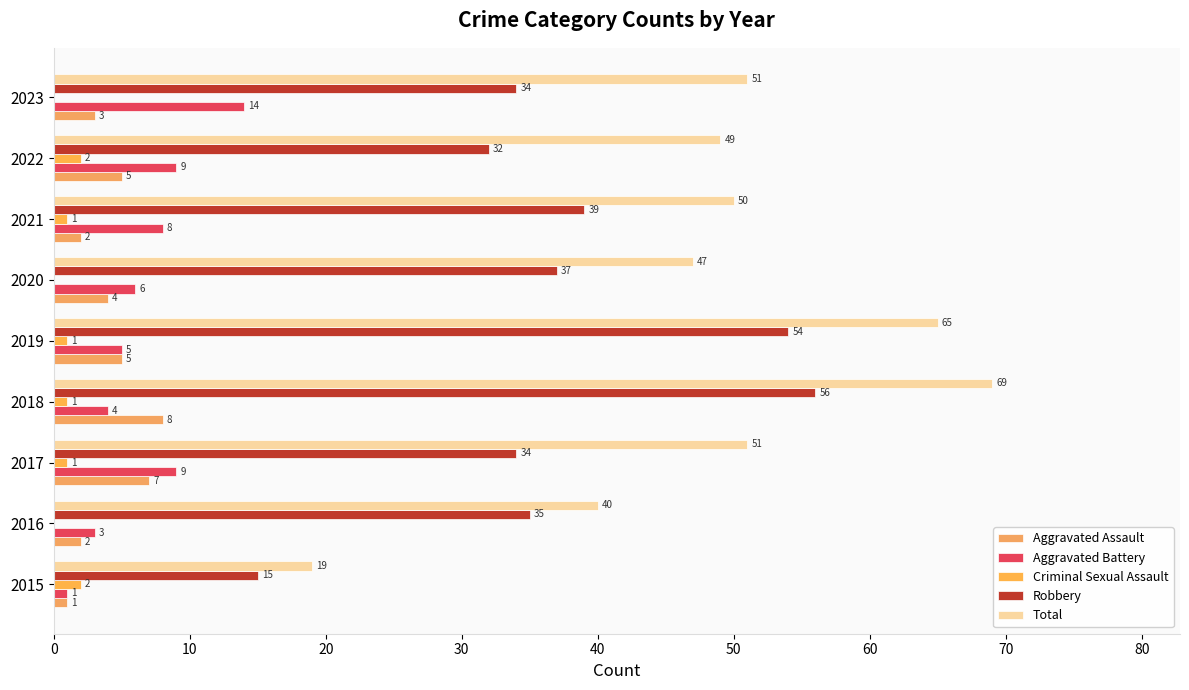

What is the maximum value shown in the chart?

69